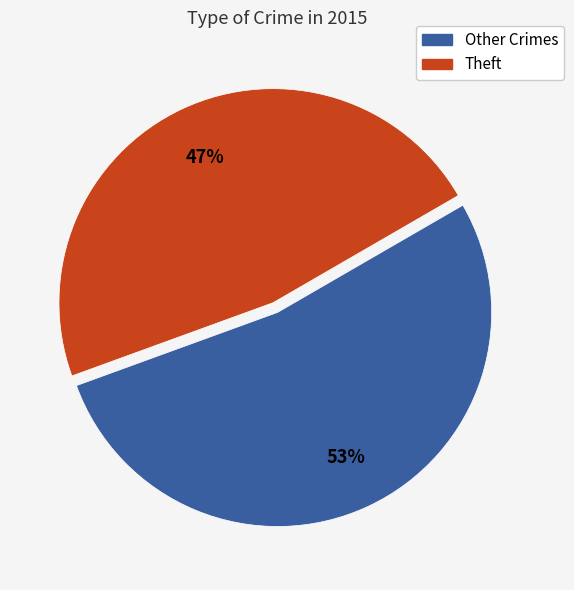

To the nearest percent, what is the average slice percentage?

50%